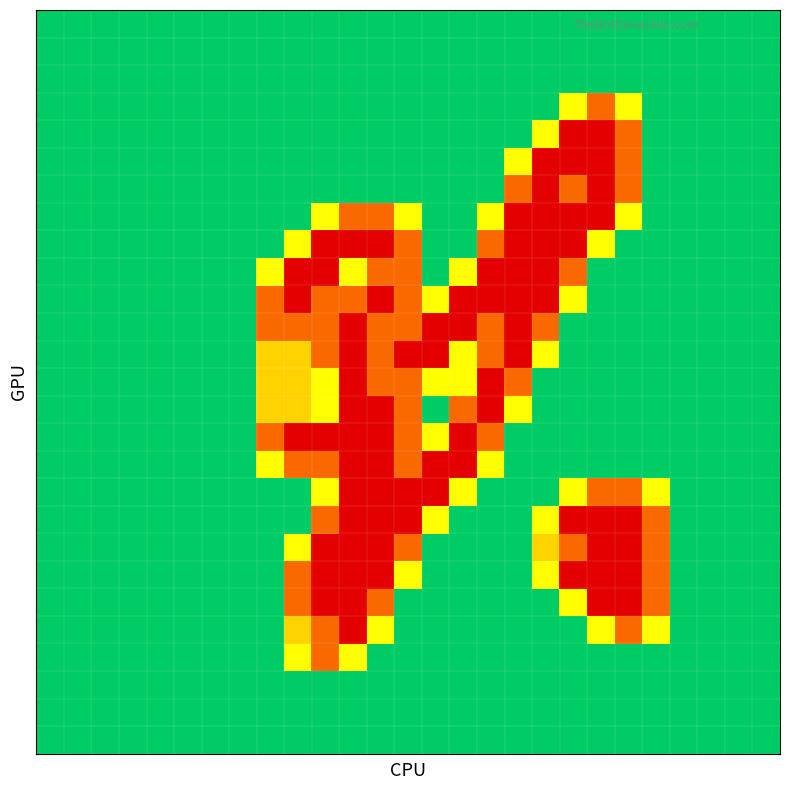

At which category is the sum across all series the highest?

11